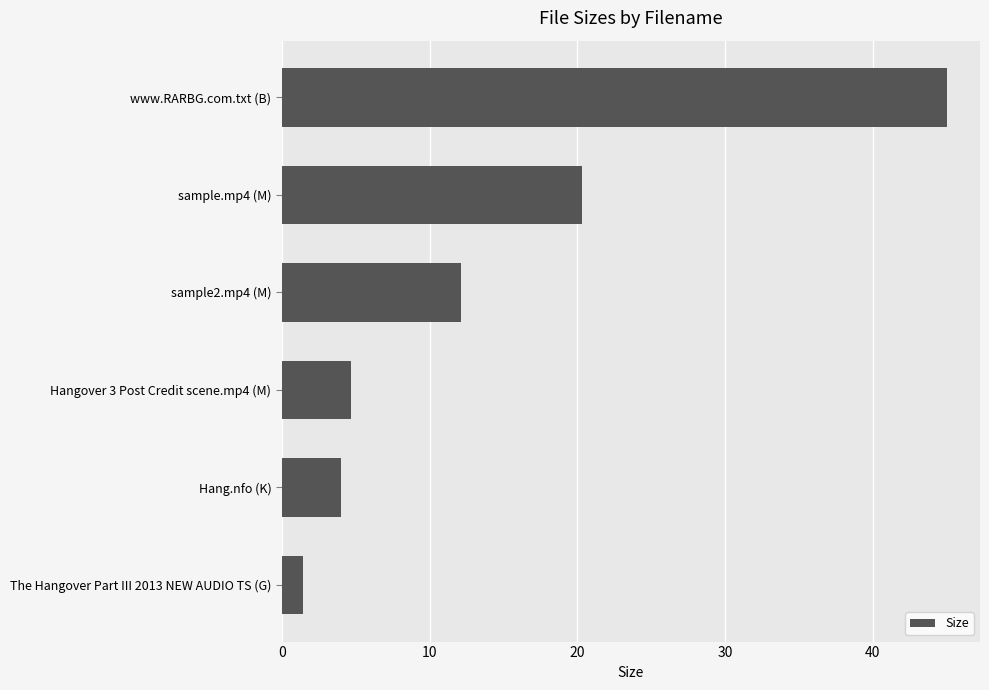

Rank the categories by value from lowest to highest.

The Hangover Part III 2013 NEW AUDIO TS (G), Hang.nfo (K), Hangover 3 Post Credit scene.mp4 (M), sample2.mp4 (M), sample.mp4 (M), www.RARBG.com.txt (B)